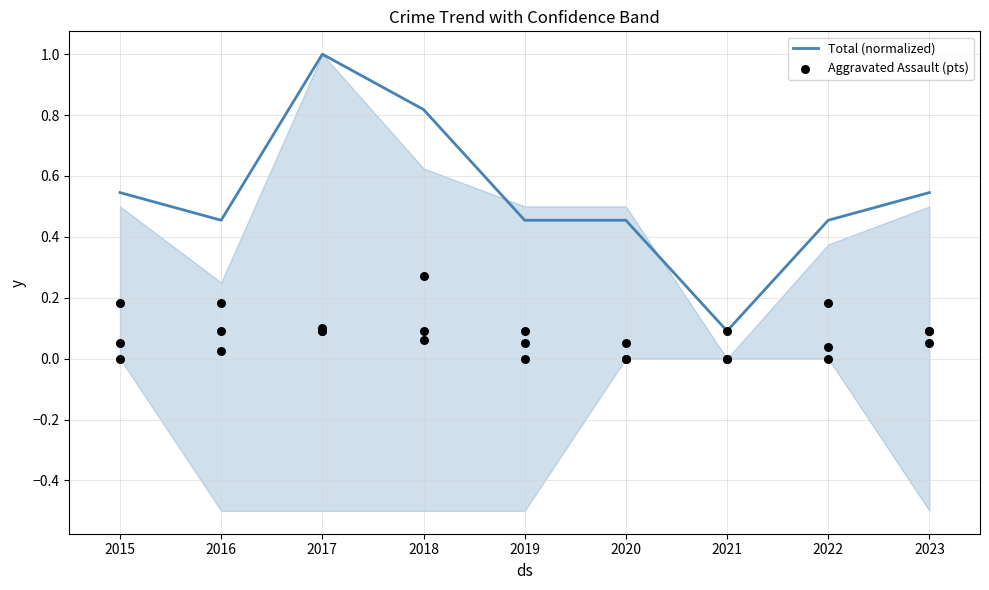

What are all the series names shown in the legend?

Total (normalized), Aggravated Assault (pts)